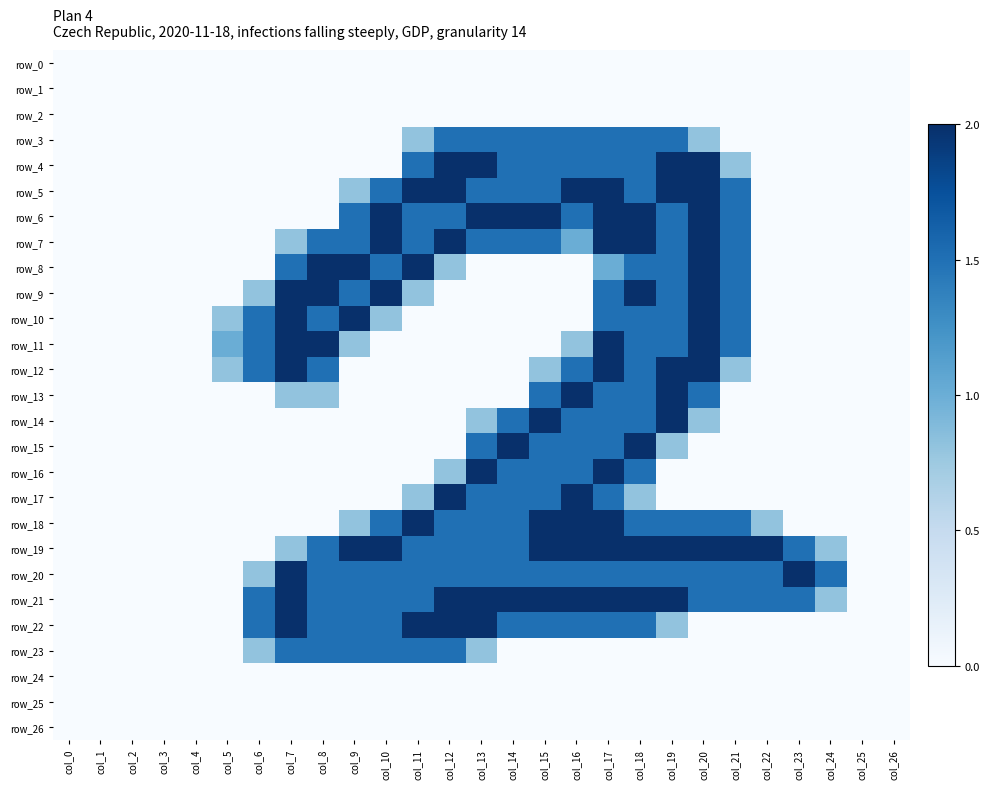

How many values in row_11 are above zero?

11